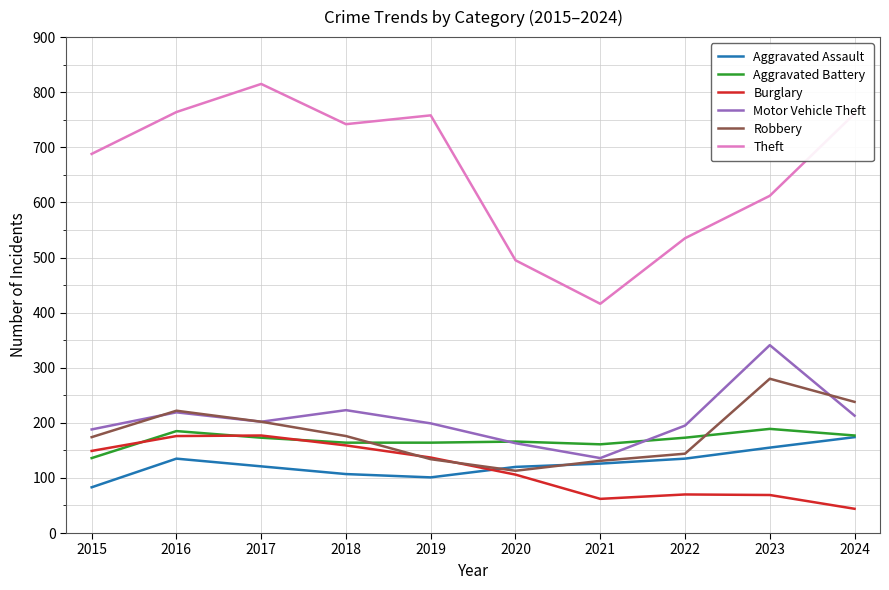

What are all the series names shown in the legend?

Aggravated Assault, Aggravated Battery, Burglary, Motor Vehicle Theft, Robbery, Theft